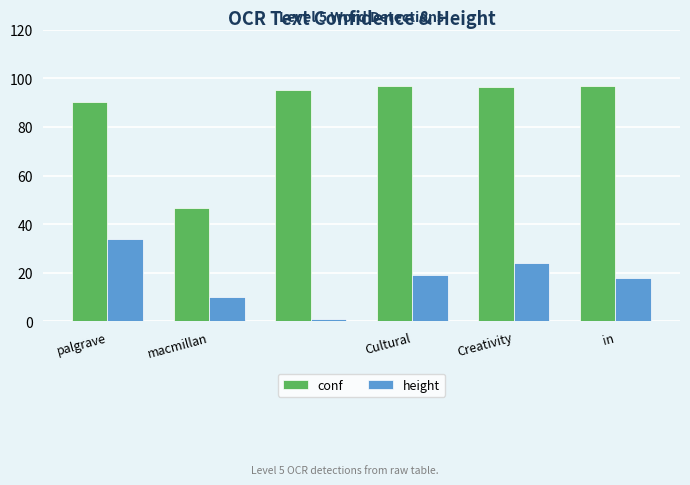

What is the highest value of the height series?

34.0